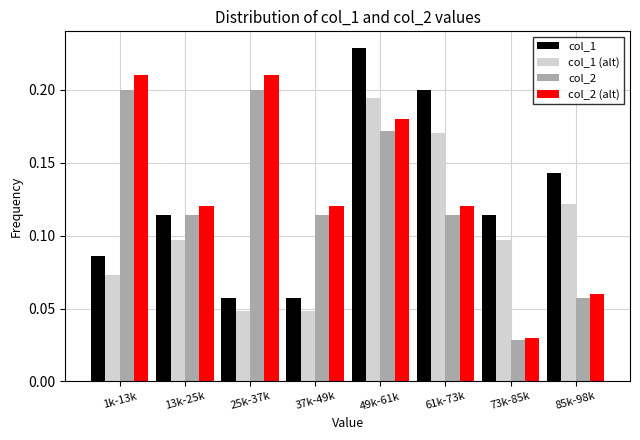

What is the total value across all series at 25k-37k?

0.5